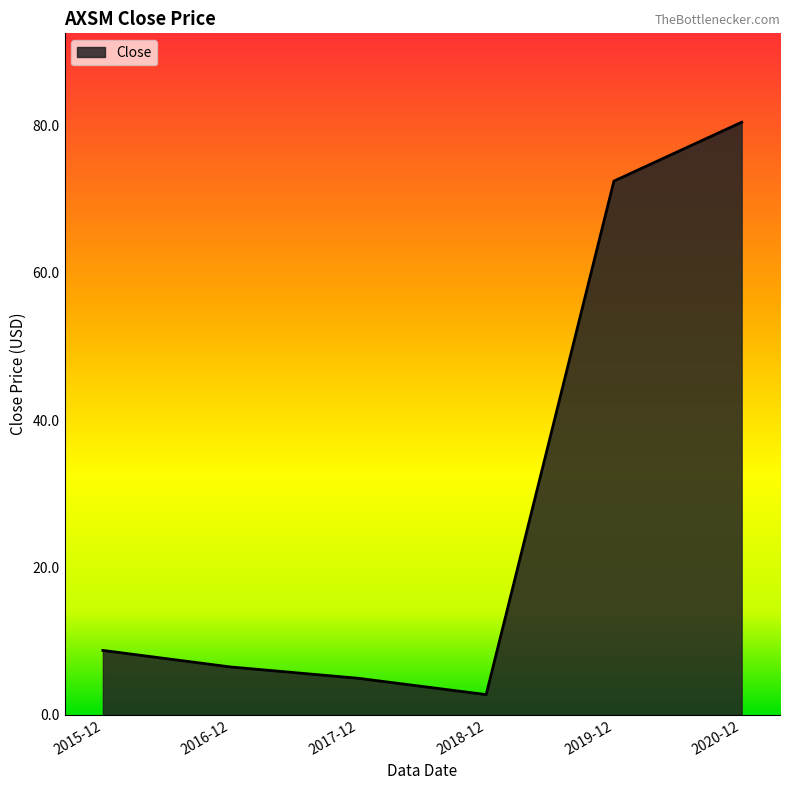

Does the chart display data point markers on the line(s)?

No